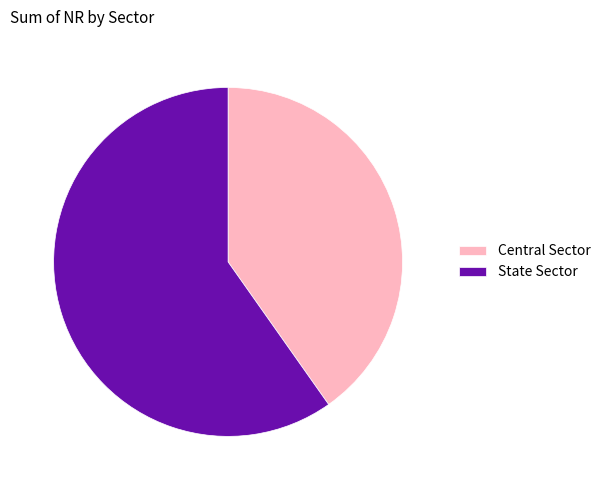

Which slice is the smallest?

Central Sector